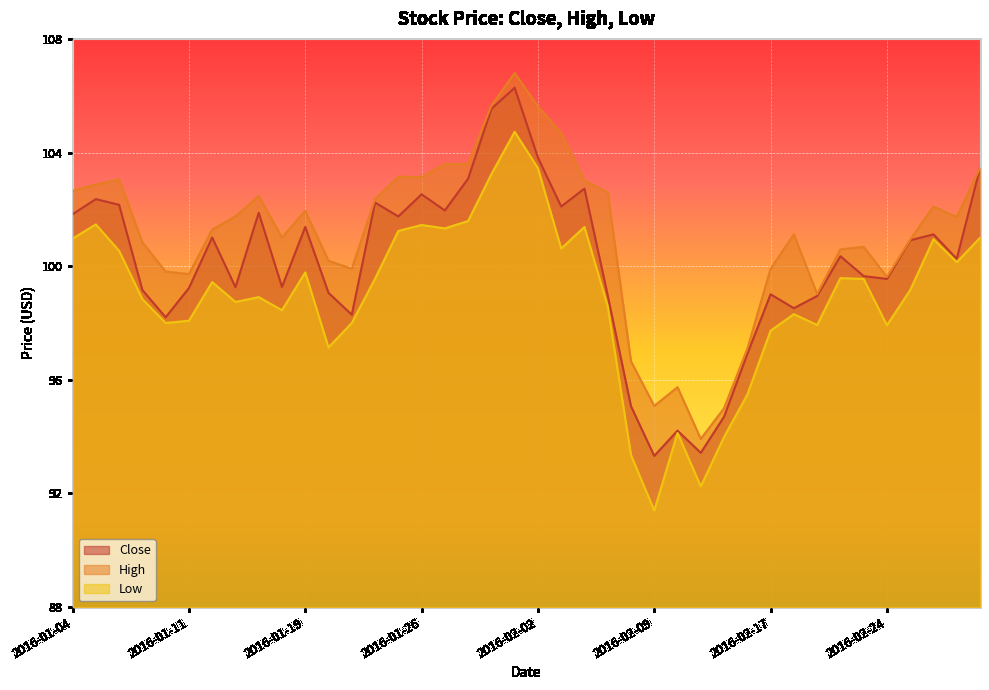

In High, how many points are lower than both neighbors (excluding endpoints)?

10